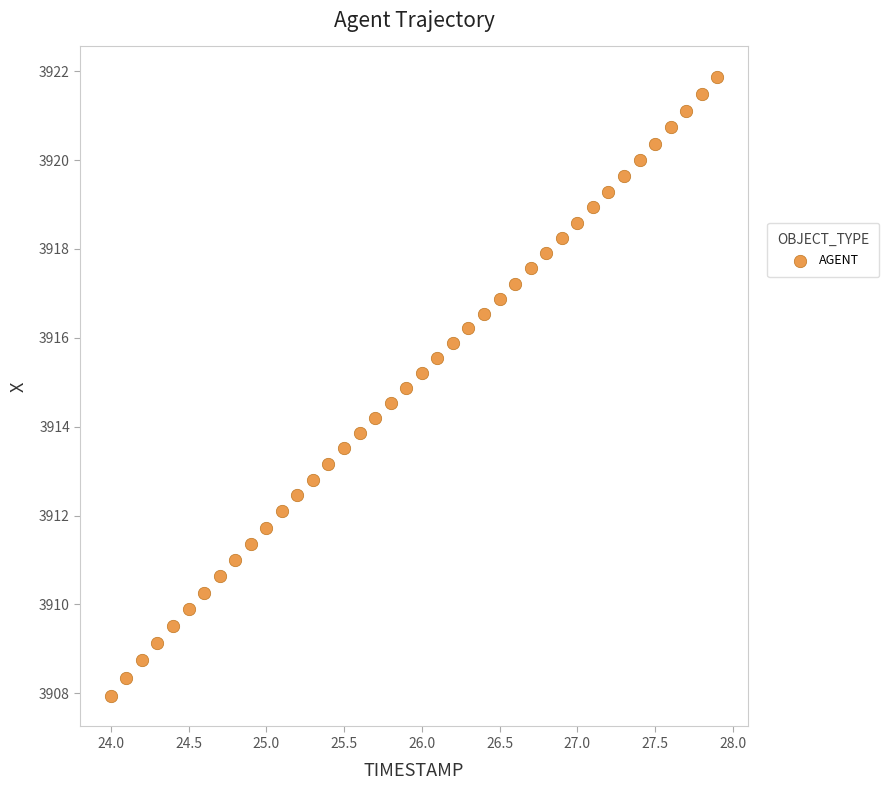

What is the range of X values (max minus min)?

3.9